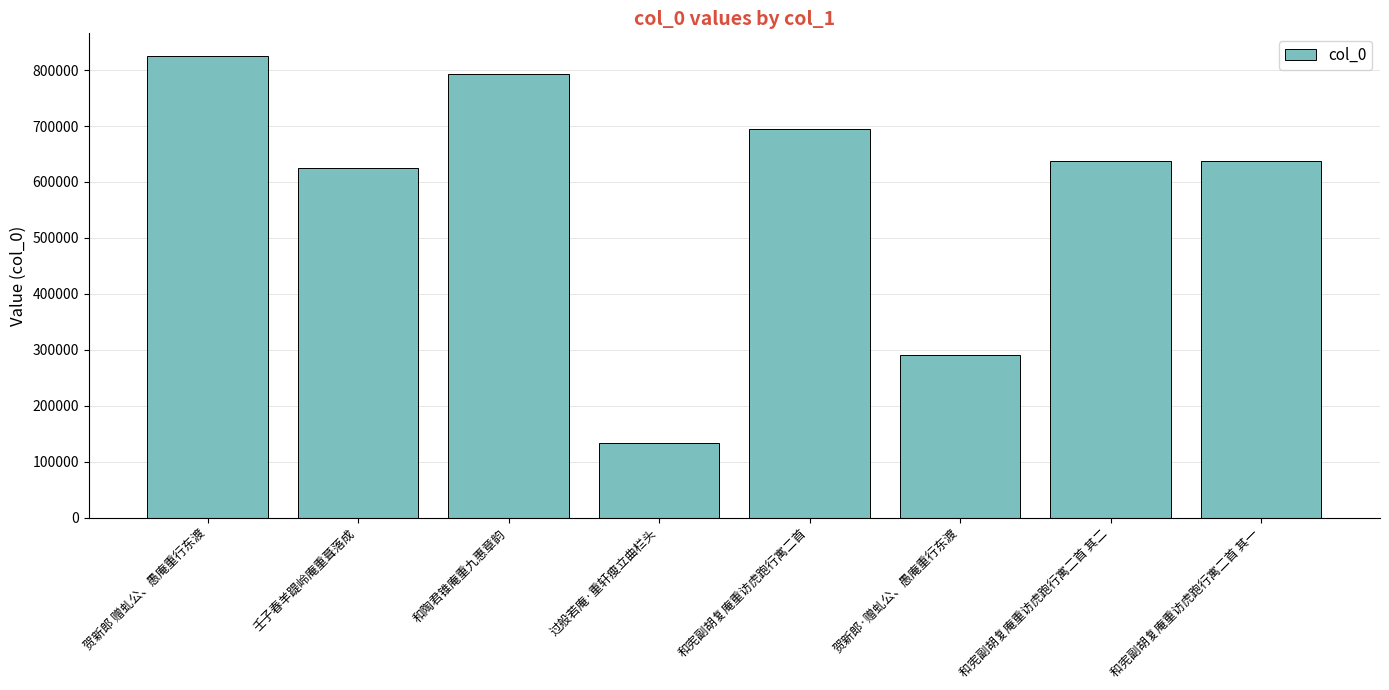

What is the value of the 4th bar from the left?

133603